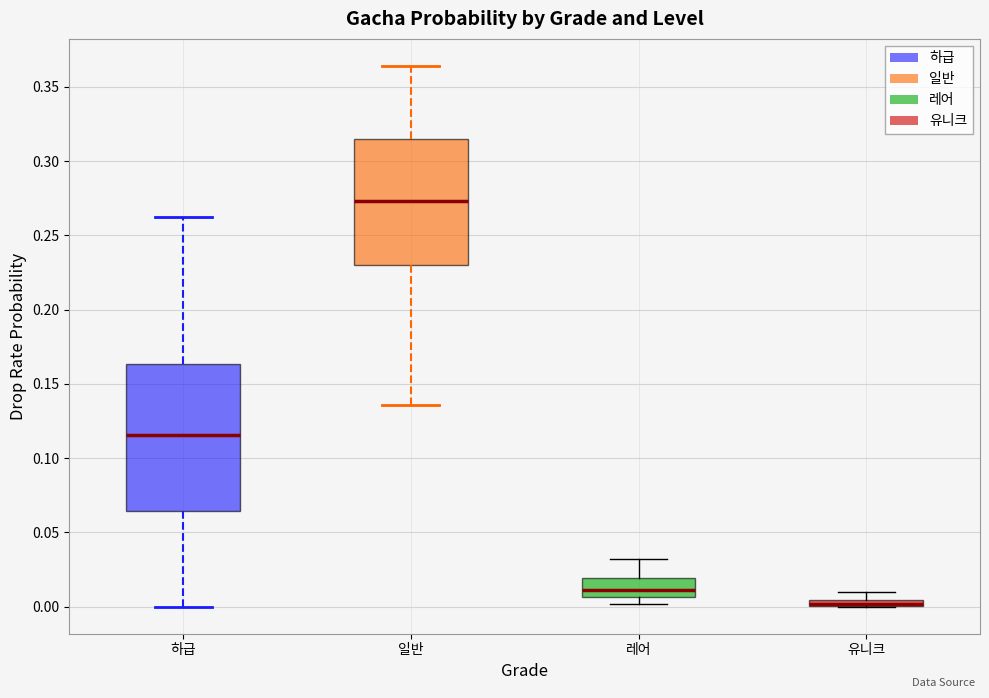

Where is the lower edge of the box for 하급 on the y-axis? The values are not printed on the chart, so give them approximately, as read against the axis.

0.065